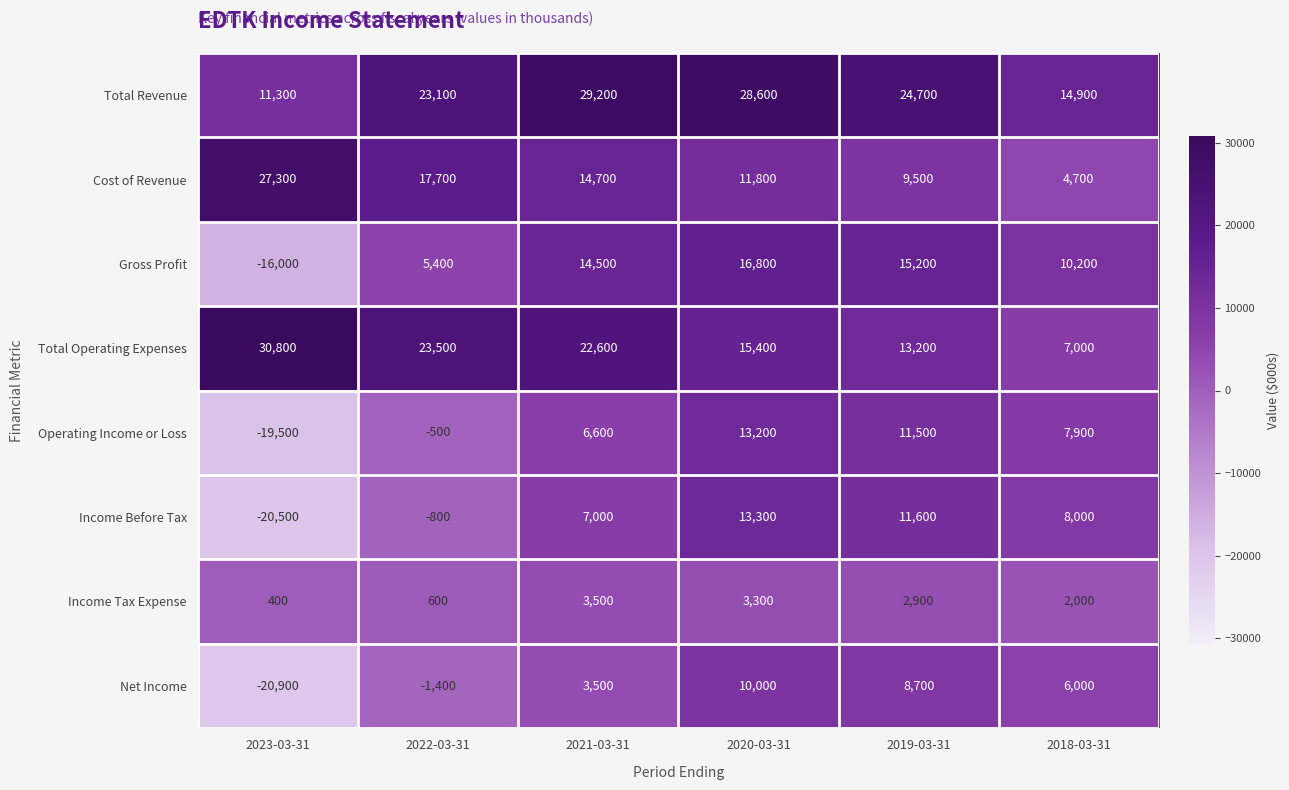

How many series are shown in this chart?

8